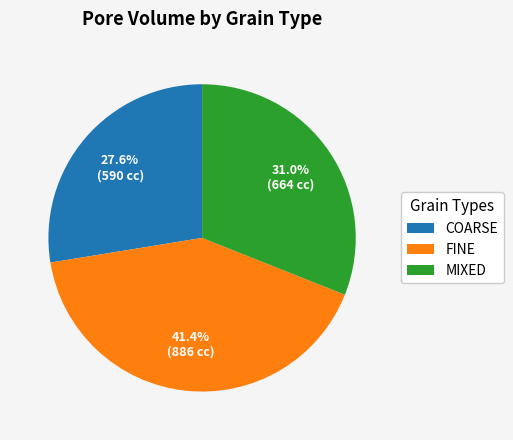

Which has a higher value, FINE or COARSE?

FINE